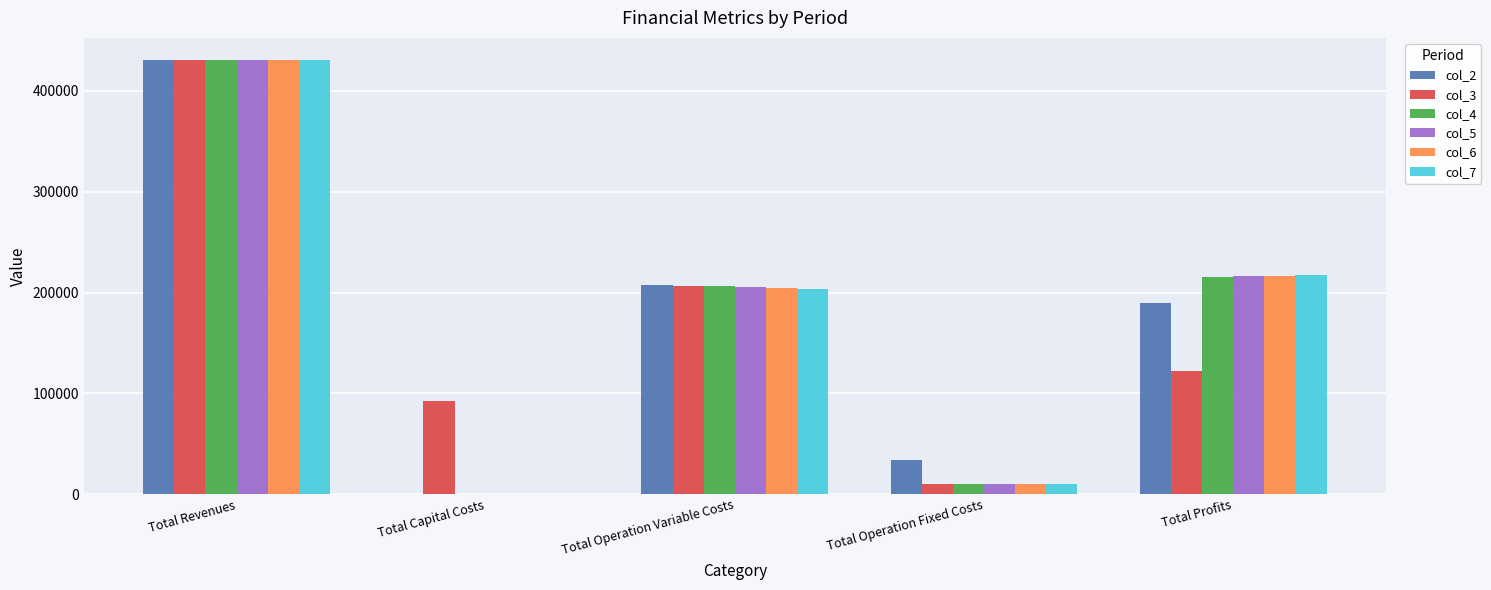

What are all the series names shown in the legend?

col_2, col_3, col_4, col_5, col_6, col_7